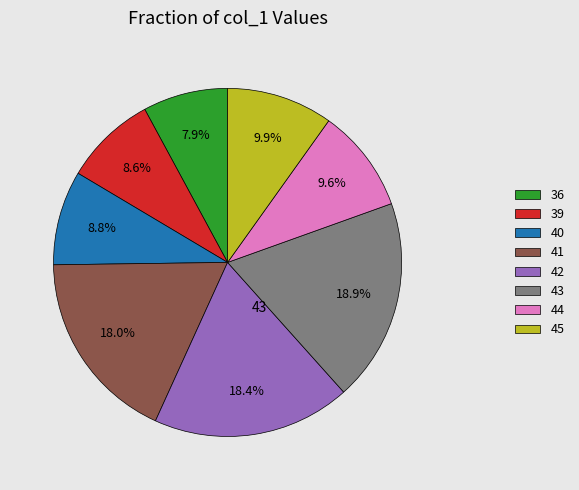

To the nearest percent, what is the difference between the largest and smallest slice percentages?

11%